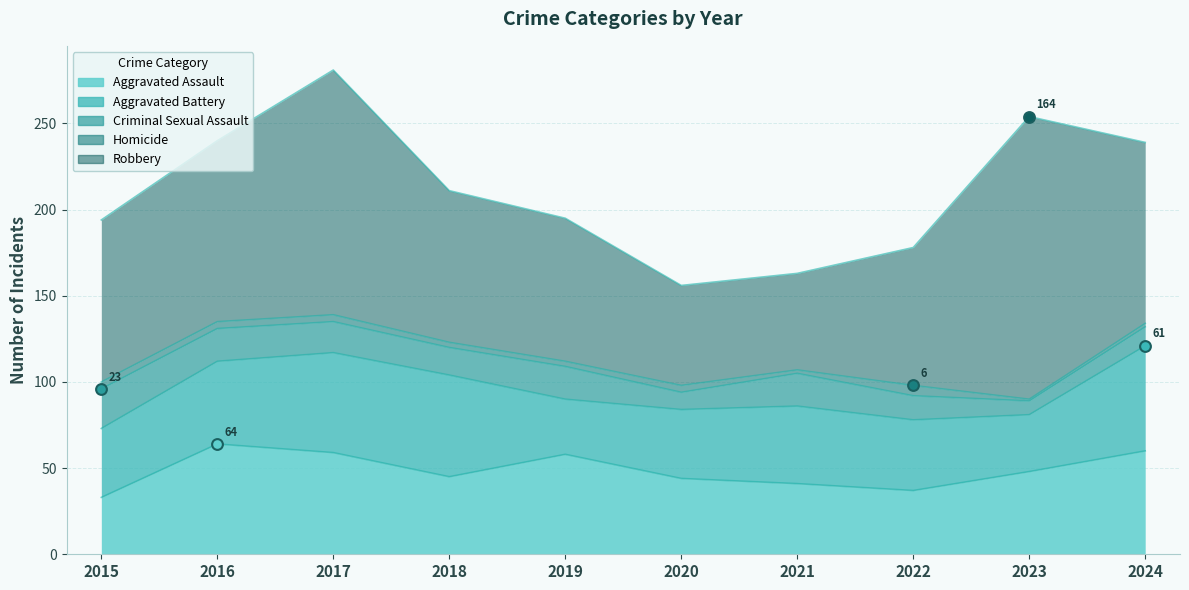

What are all the series names shown in the legend?

Aggravated Assault, Aggravated Battery, Criminal Sexual Assault, Homicide, Robbery